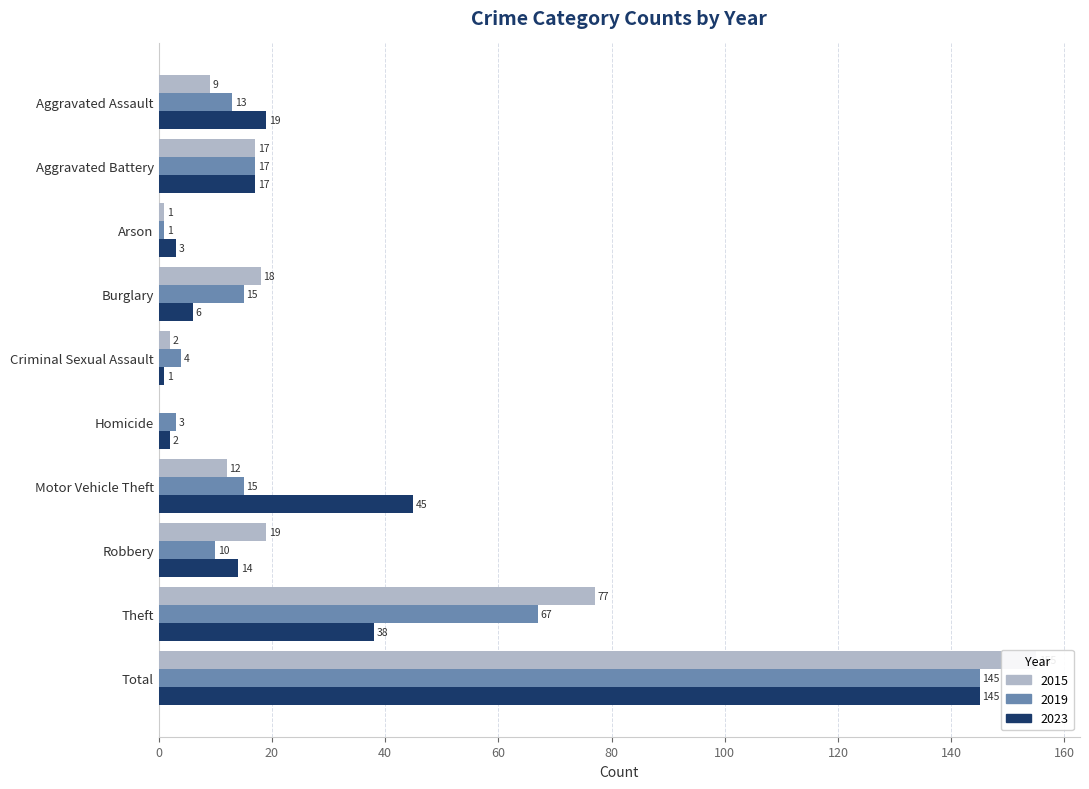

True or false: 2023 has a value of 2 at Criminal Sexual Assault.

False